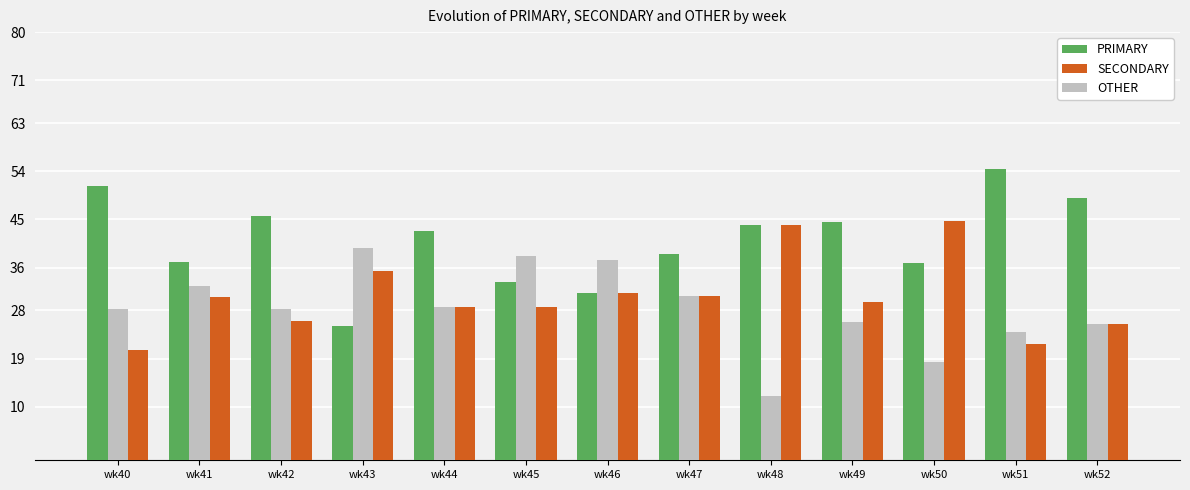

Which series has the largest total across all categories?

PRIMARY